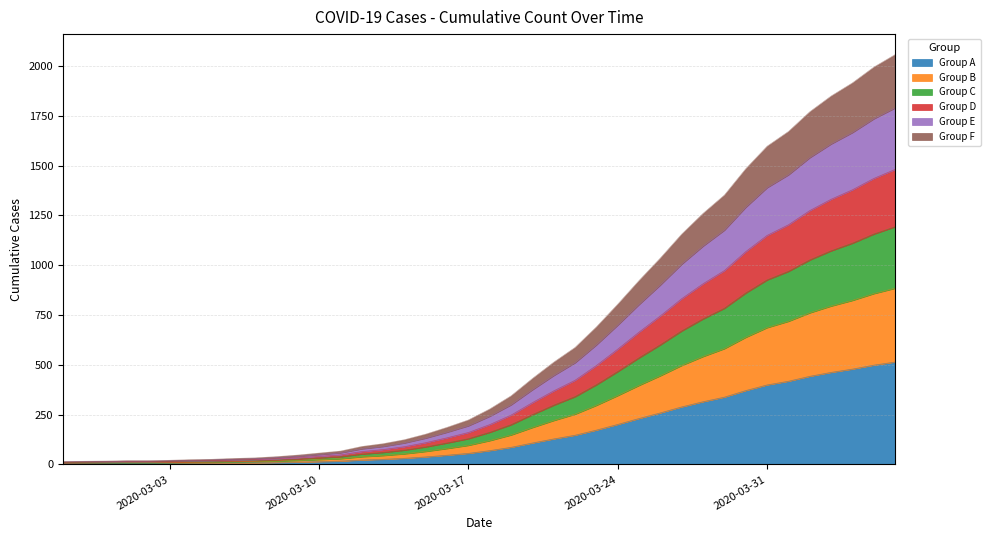

What value does the data have at 2020-03-13?

26.0